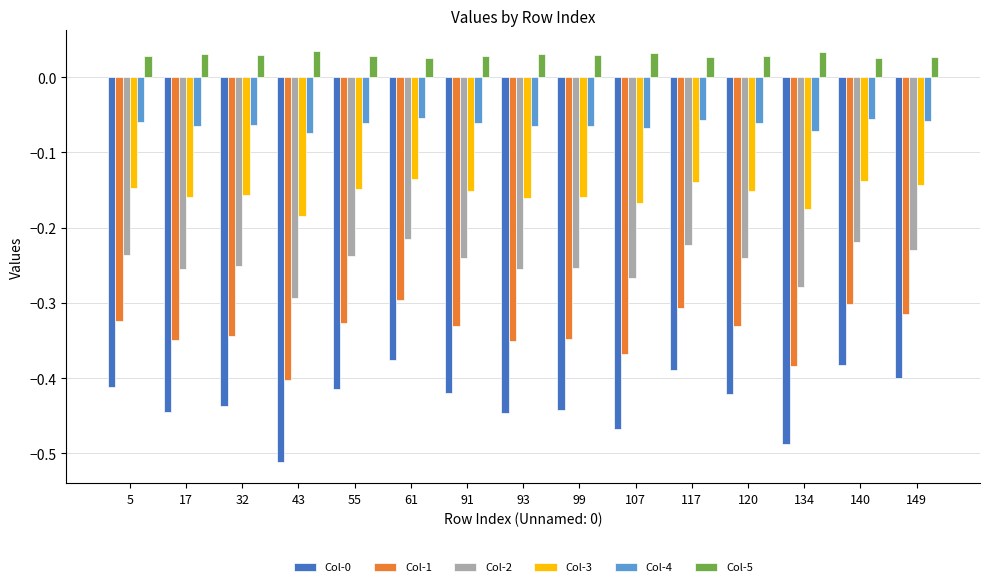

At how many categories does at least one series exceed 0?

15